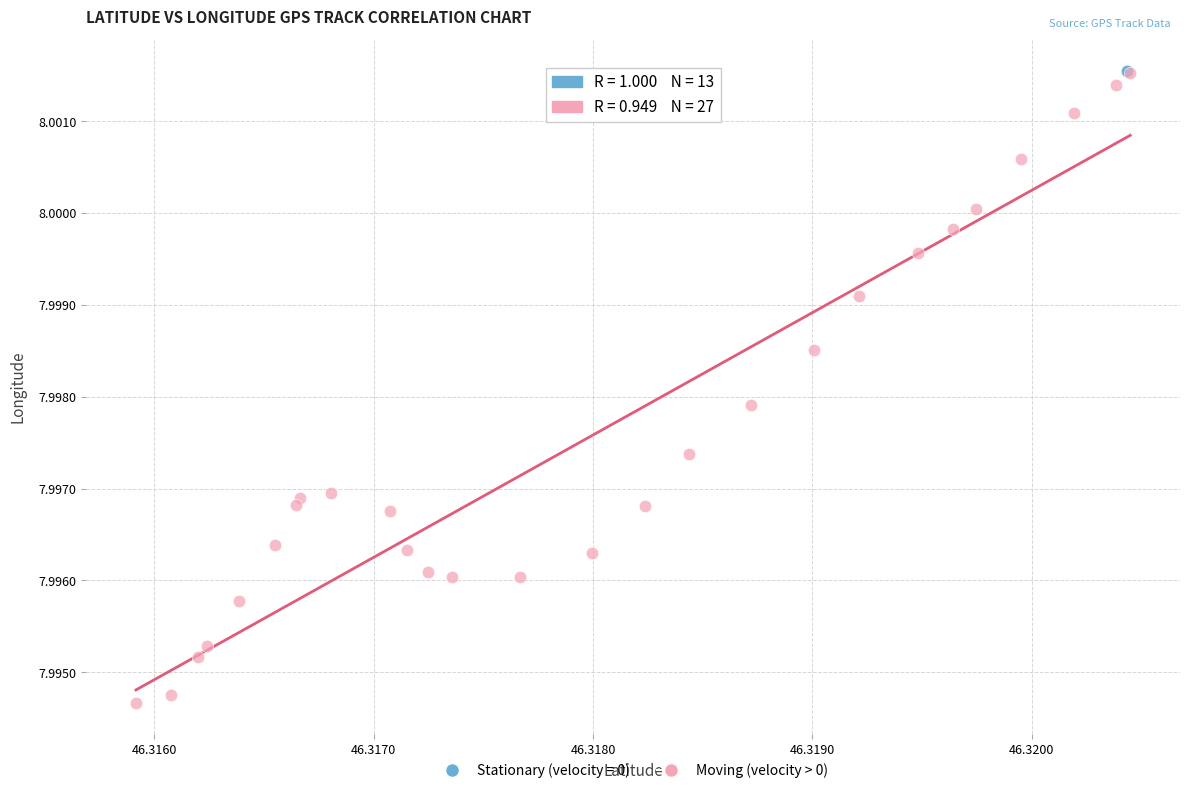

Which series contains the lowest Y value?

Moving (velocity > 0)